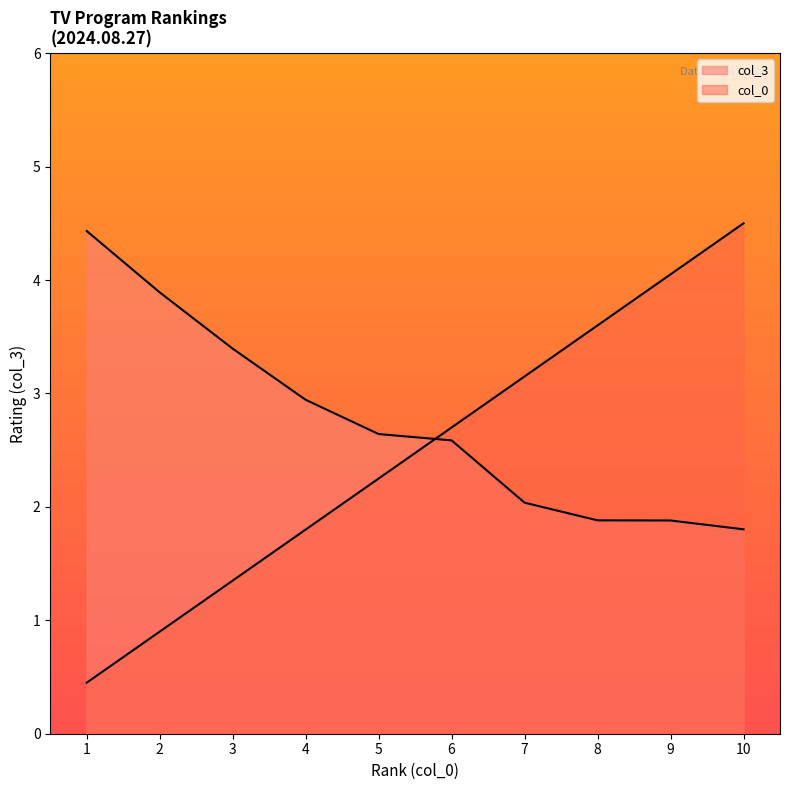

What is the minimum value shown in the chart?

0.5